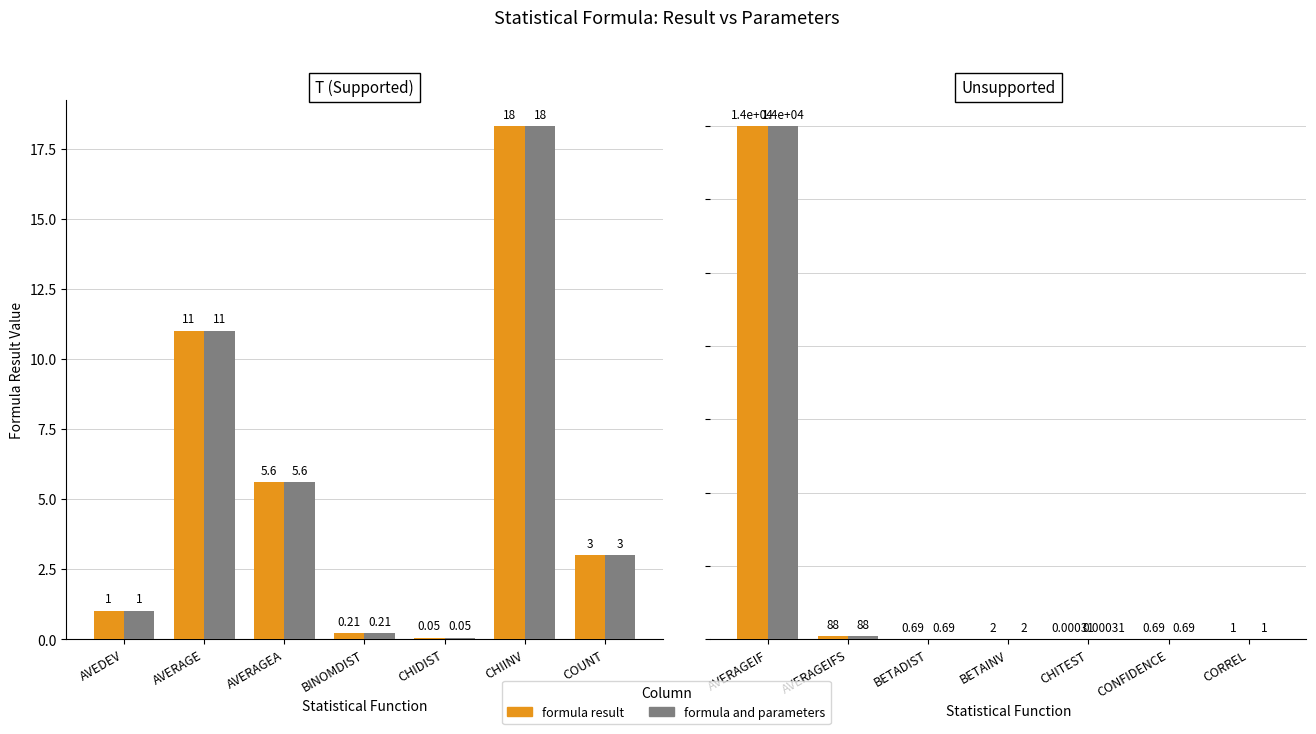

Rank the series by their maximum value, from highest to lowest.

formula result, formula and parameters